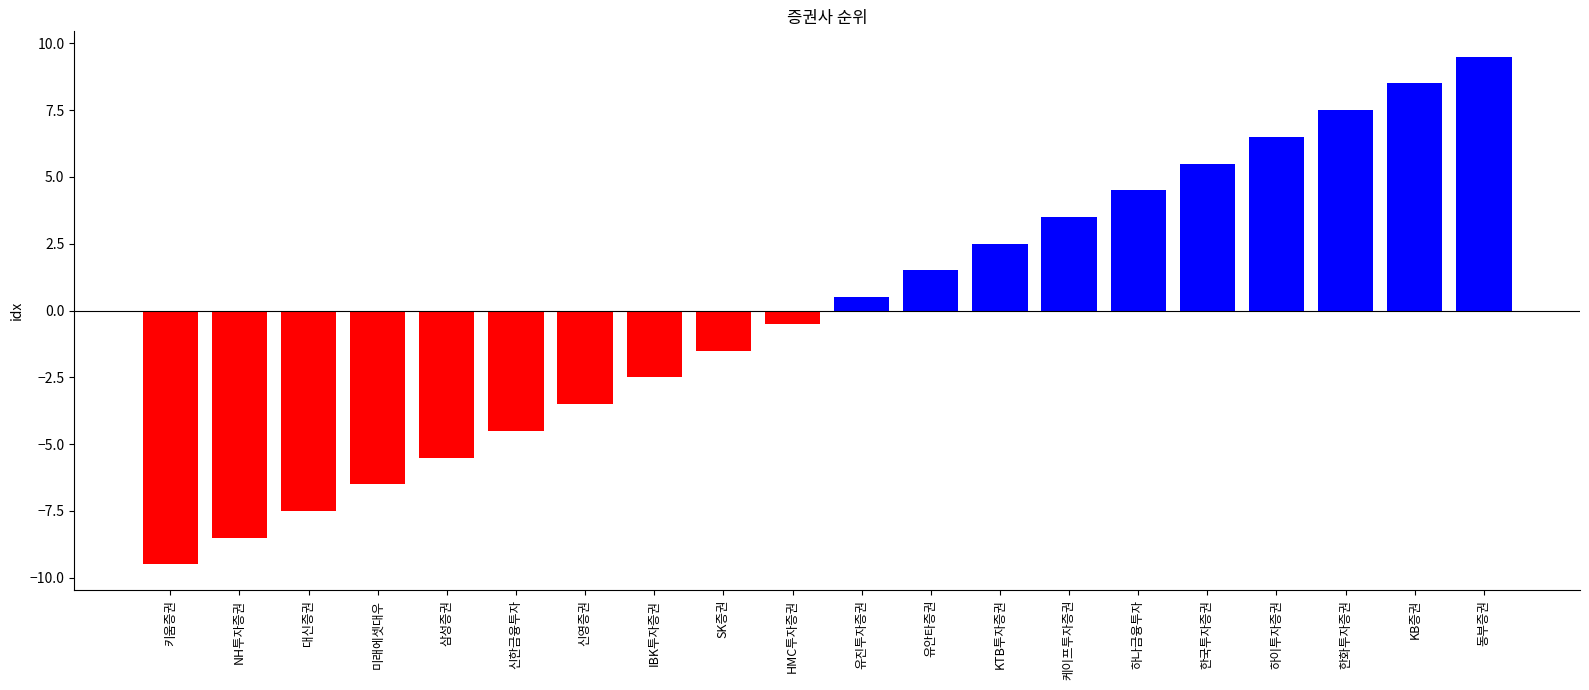

Reading left to right, list all the values displayed in this chart.

키움증권=-9.5	NH투자증권=-8.5	대신증권=-7.5	미래에셋대우=-6.5	삼성증권=-5.5	신한금융투자=-4.5	신영증권=-3.5	IBK투자증권=-2.5	SK증권=-1.5	HMC투자증권=-0.5	유진투자증권=0.5	유안타증권=1.5	KTB투자증권=2.5	케이프투자증권=3.5	하나금융투자=4.5	한국투자증권=5.5	하이투자증권=6.5	한화투자증권=7.5	KB증권=8.5	동부증권=9.5